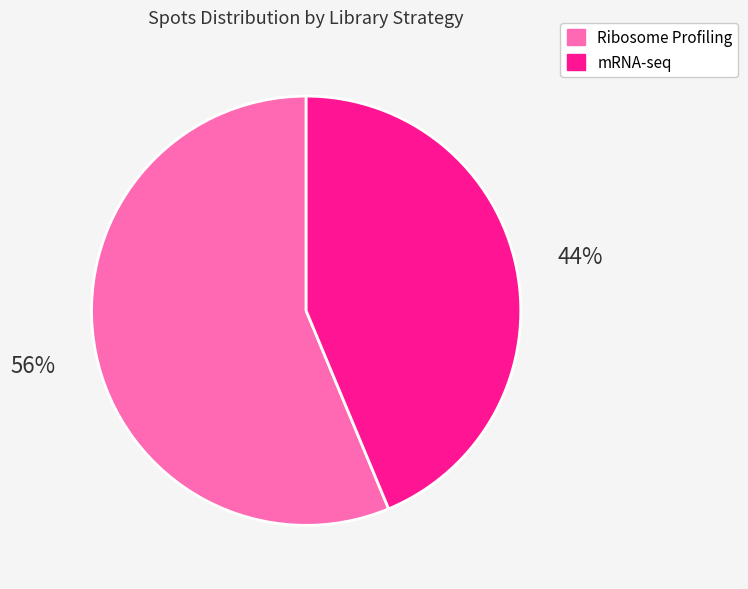

To the nearest percent, what is the average slice percentage?

50%